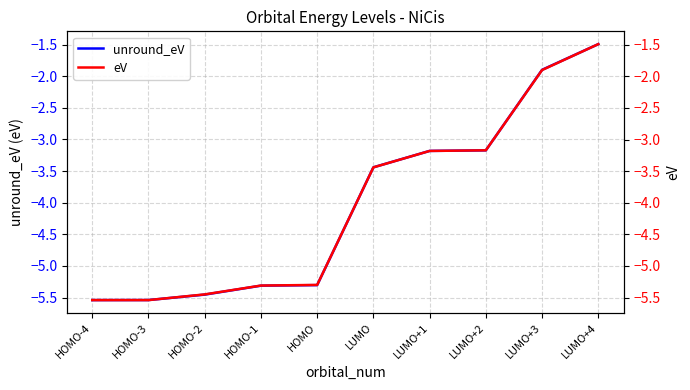

How many data points in unround_eV are less than -3?

8